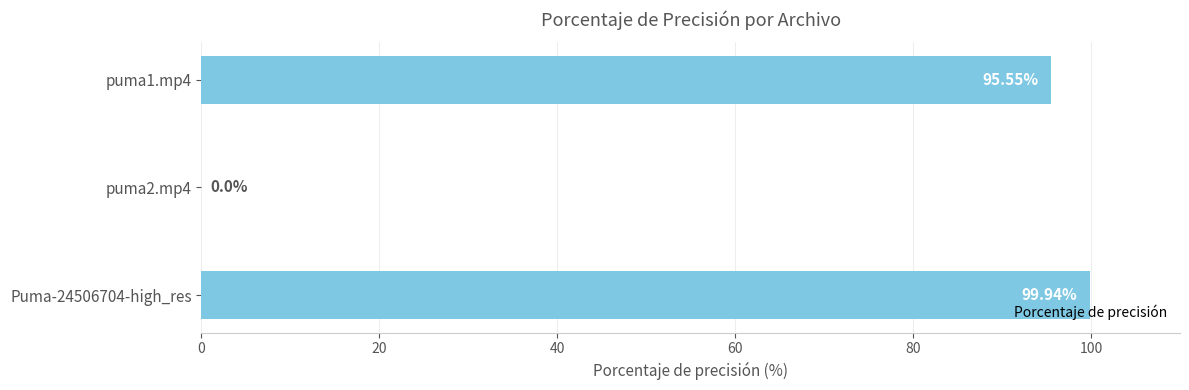

What is the ratio of the value at puma1.mp4 to the value at Puma-24506704-high_res?

1.0